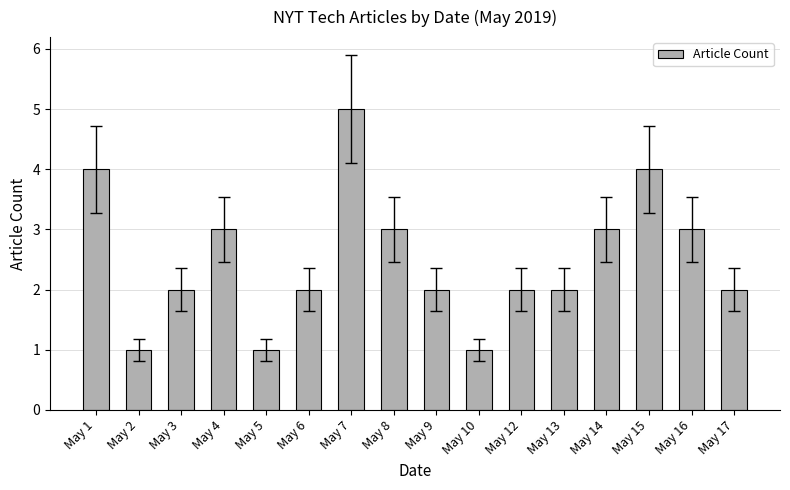

The value at May 14 is 1. True or false?

False